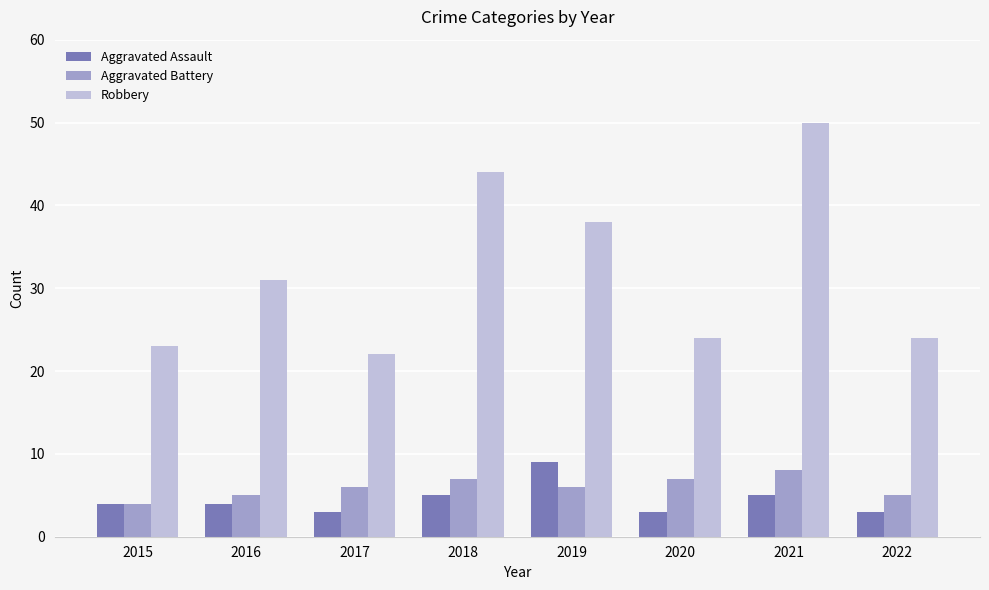

What is the value of the Robbery bar at the 1st from the left?

23